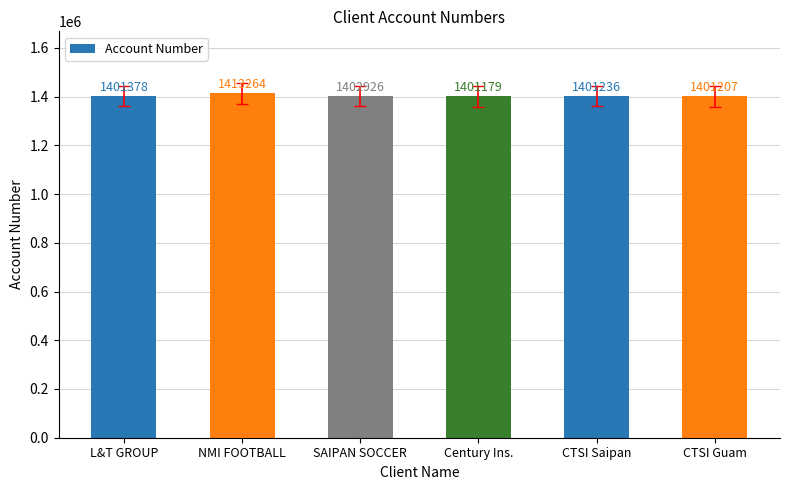

What is the sum of all values?

8421190